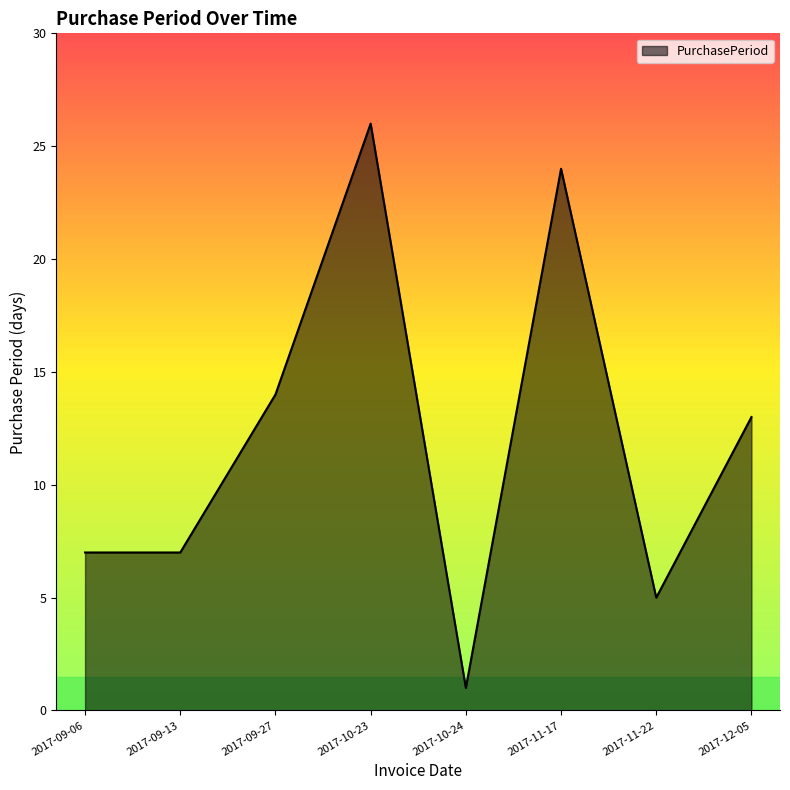

True or false: there are more than 2 points higher than both neighbors.

False